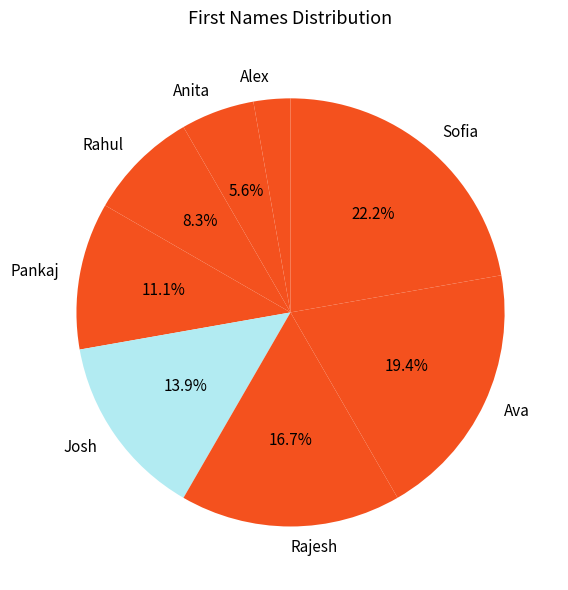

Approximately how many times larger is the value at Alex compared to Rahul?

0.3